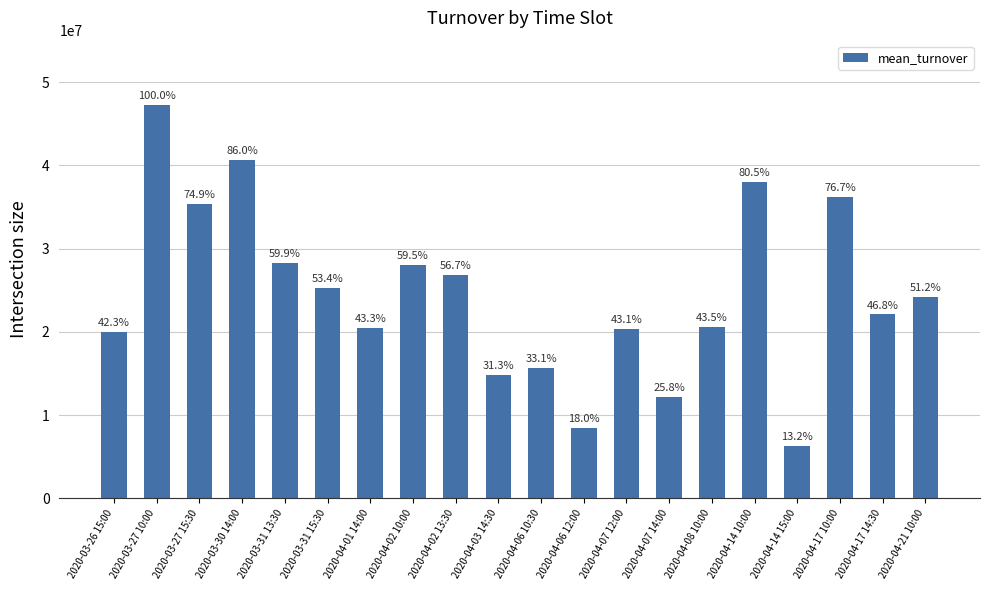

Rank the categories by value from lowest to highest.

2020-04-14 15:00, 2020-04-06 12:00, 2020-04-07 14:00, 2020-04-03 14:30, 2020-04-06 10:30, 2020-03-26 15:00, 2020-04-07 12:00, 2020-04-01 14:00, 2020-04-08 10:00, 2020-04-17 14:30, 2020-04-21 10:00, 2020-03-31 15:30, 2020-04-02 13:30, 2020-04-02 10:00, 2020-03-31 13:30, 2020-03-27 15:30, 2020-04-17 10:00, 2020-04-14 10:00, 2020-03-30 14:00, 2020-03-27 10:00